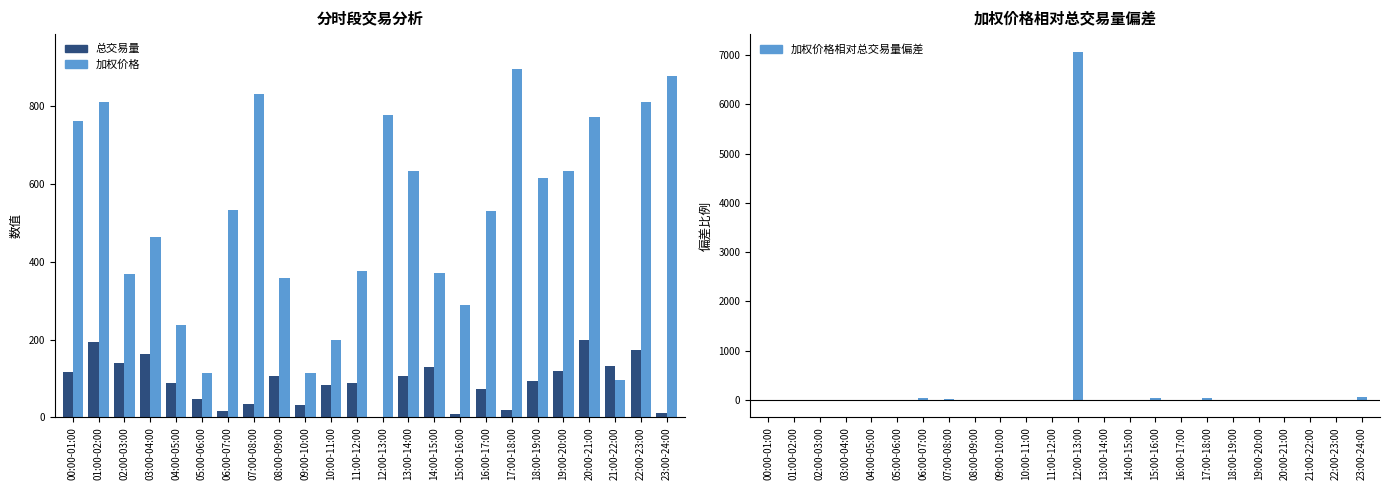

Is it true that 总交易量 equals 12.4 at 23:00-24:00?

True